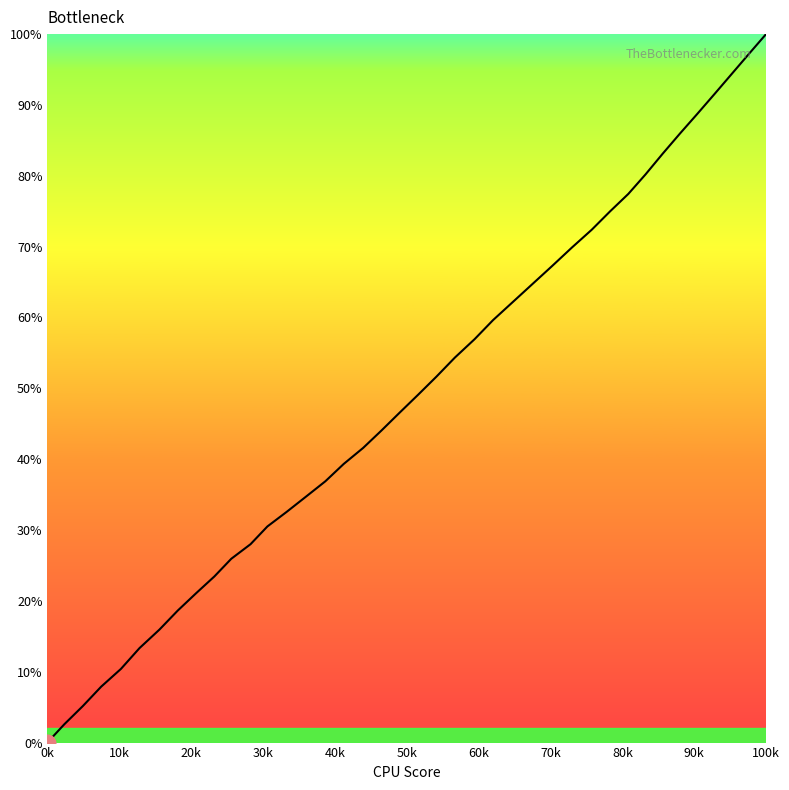

What is the maximum value shown in the chart?

100.0